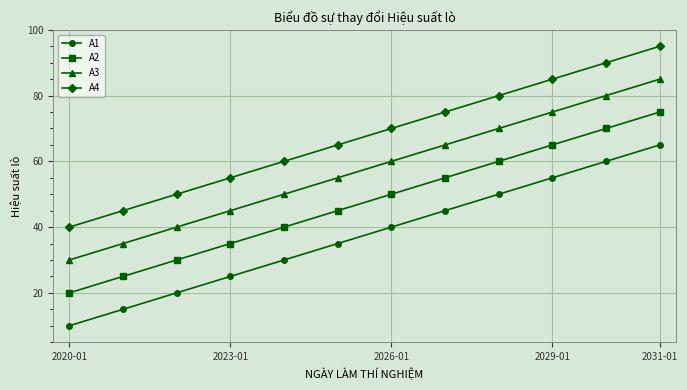

List the series in order of their peak value, highest first.

A4, A3, A2, A1